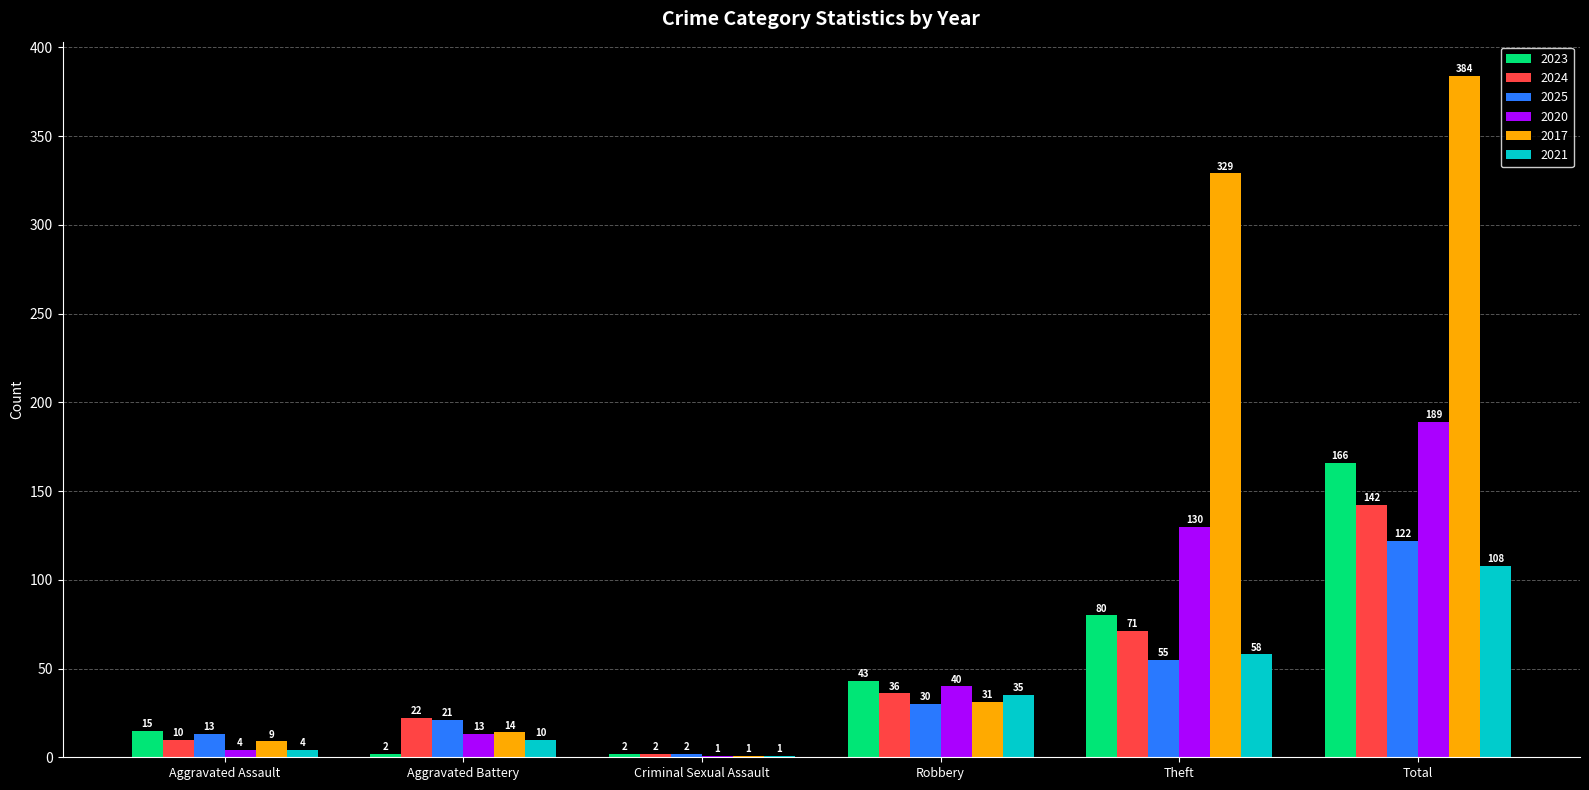

Reading right to left, list all the values displayed in this chart.

2023: 166	80	43	2	2	15
2024: 142	71	36	2	22	10
2025: 122	55	30	2	21	13
2020: 189	130	40	1	13	4
2017: 384	329	31	1	14	9
2021: 108	58	35	1	10	4